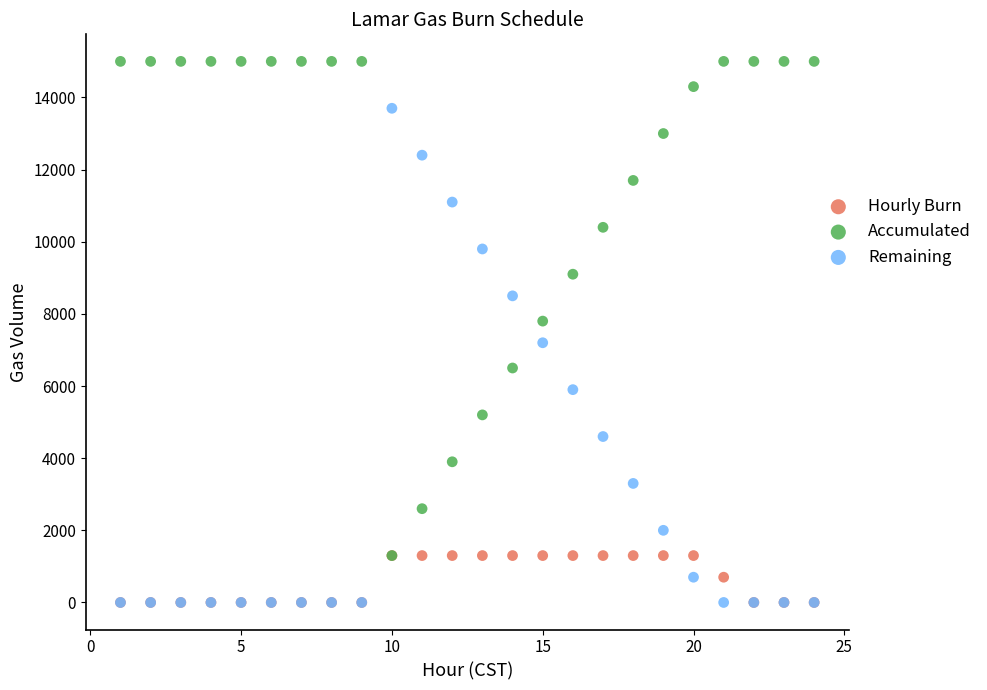

What are all the series names shown in the legend?

Hourly Burn, Accumulated, Remaining